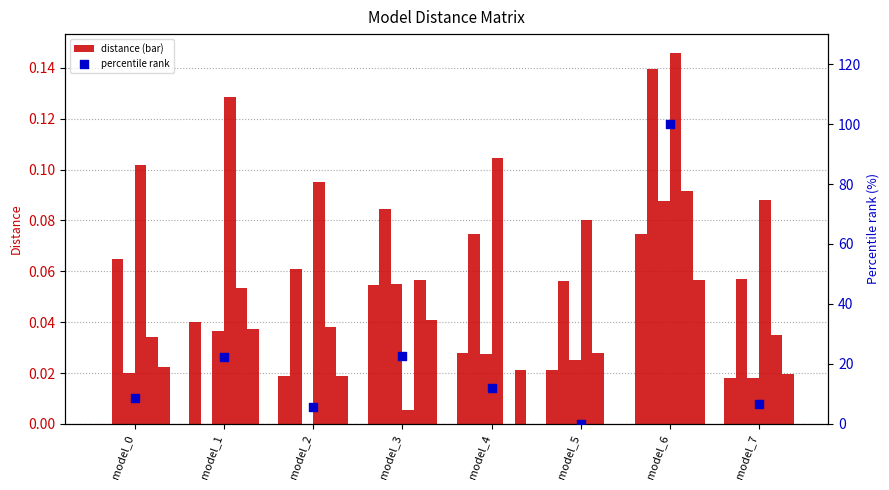

What is the total value across all series at model_0?

0.2